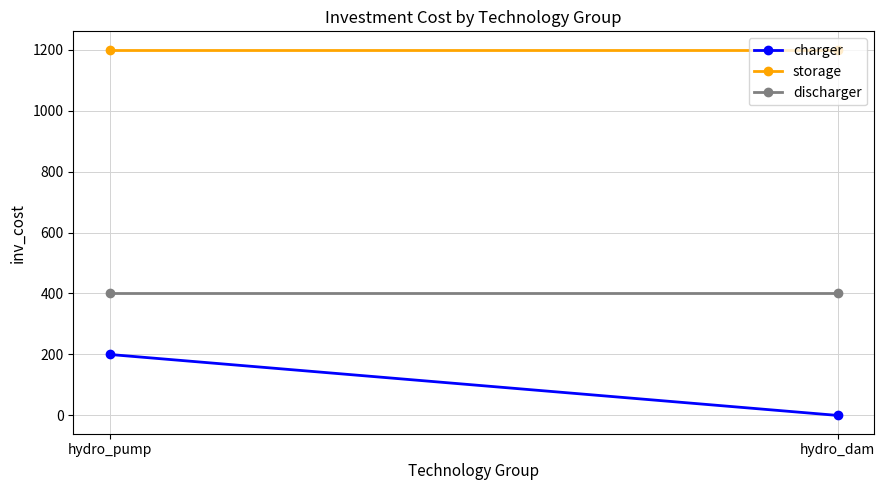

List the series in order of their peak value, highest first.

storage, discharger, charger